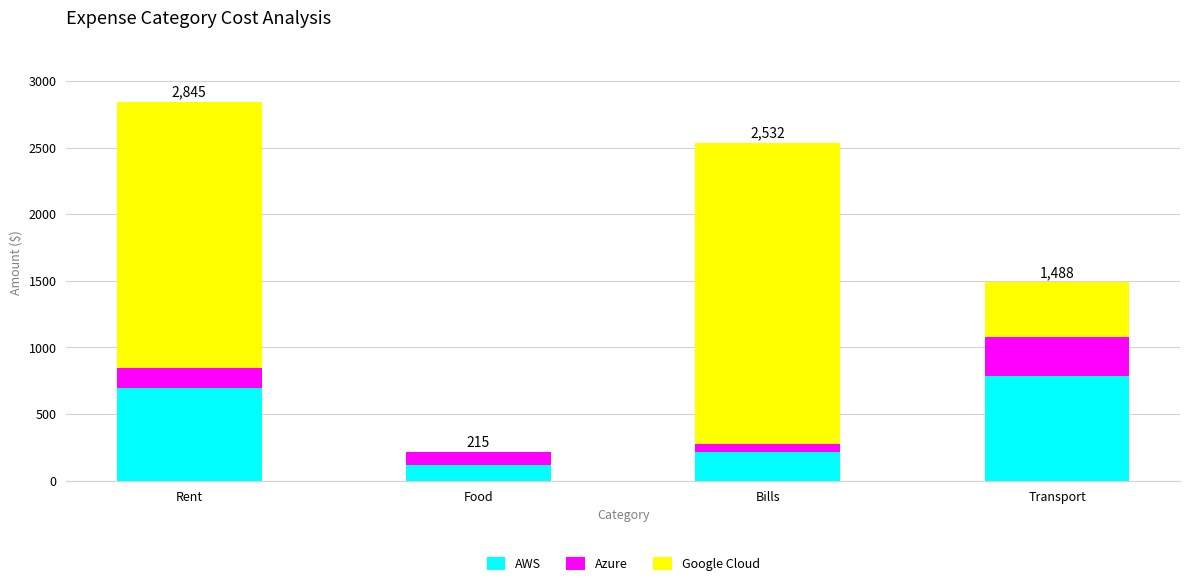

Reading right to left, list the values for the AWS series.

Transport=786	Bills=213	Food=120	Rent=695